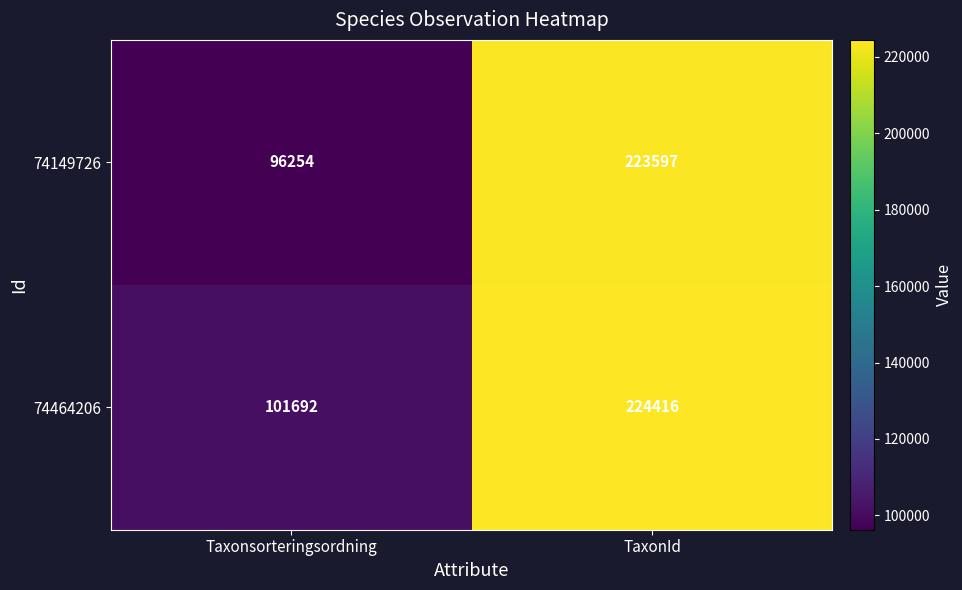

Which label corresponds to the largest value in the chart?

TaxonId